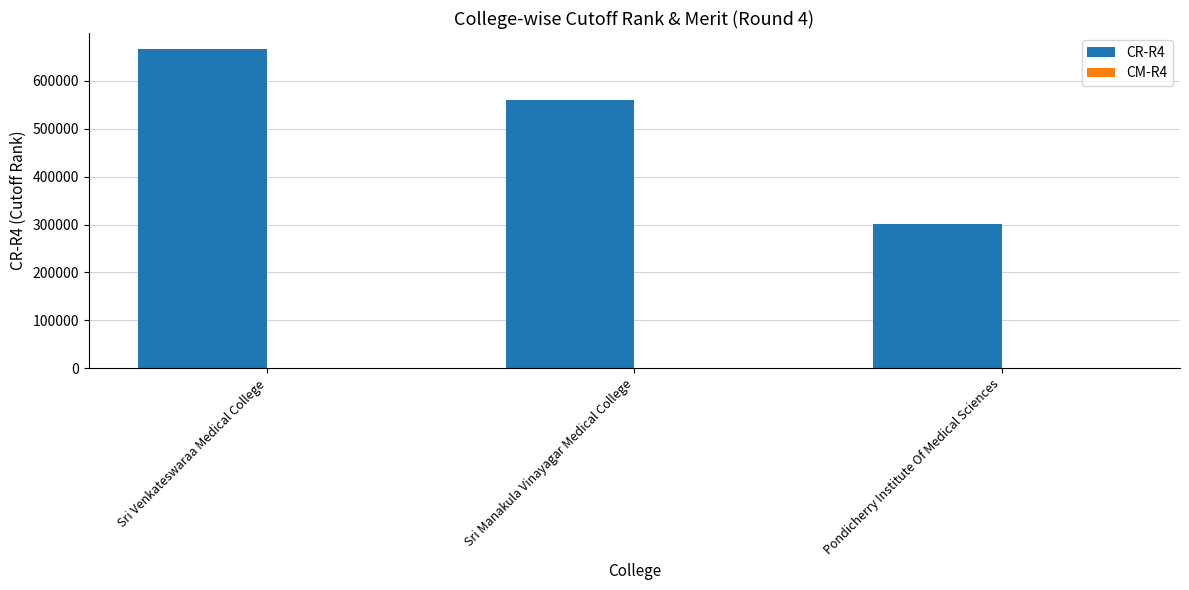

How many groups of bars are there?

3